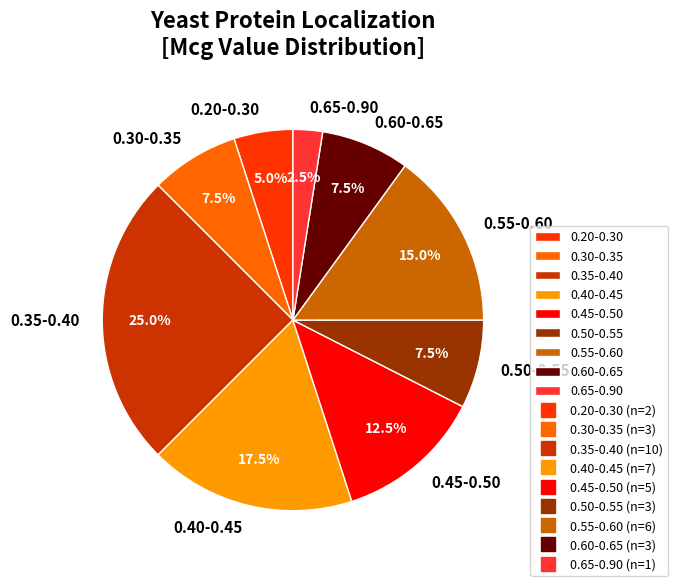

Which category has the biggest portion of the pie?

0.35-0.40